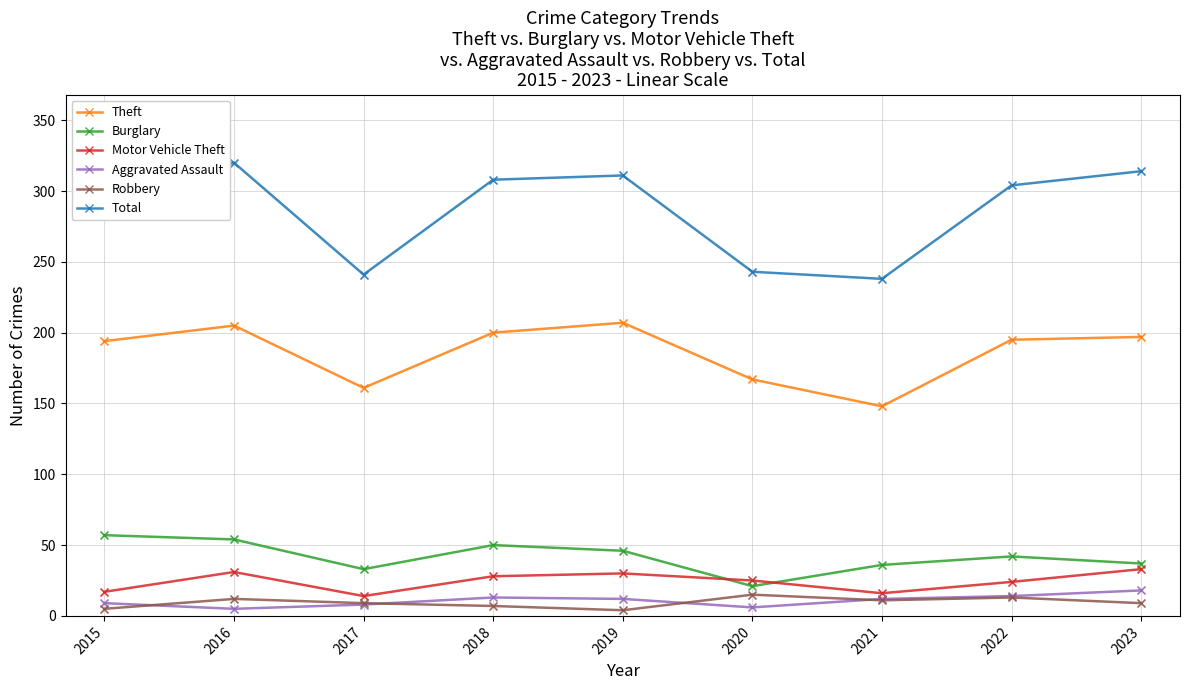

Which series changed the most between 2015 and 2021?

Total